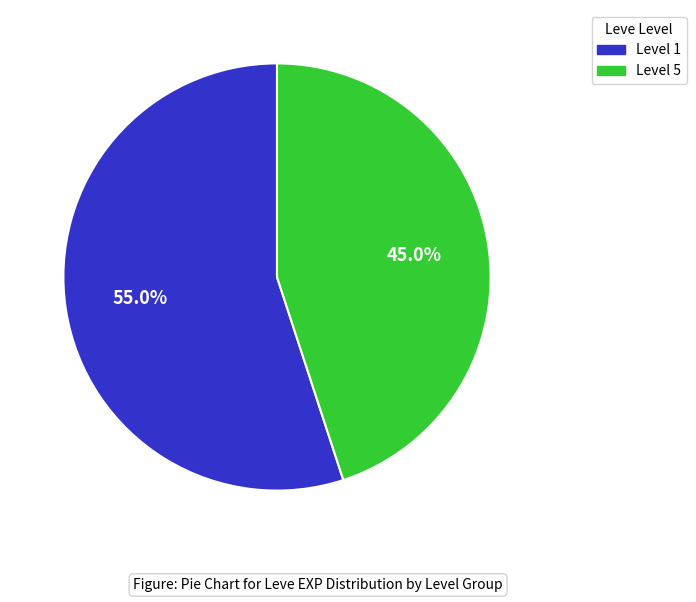

Is there any slice that represents more than half of the pie?

Yes